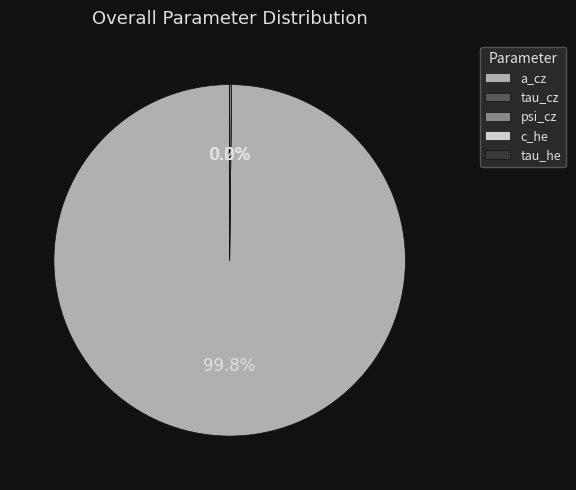

What is the smallest slice in the pie chart?

c_he